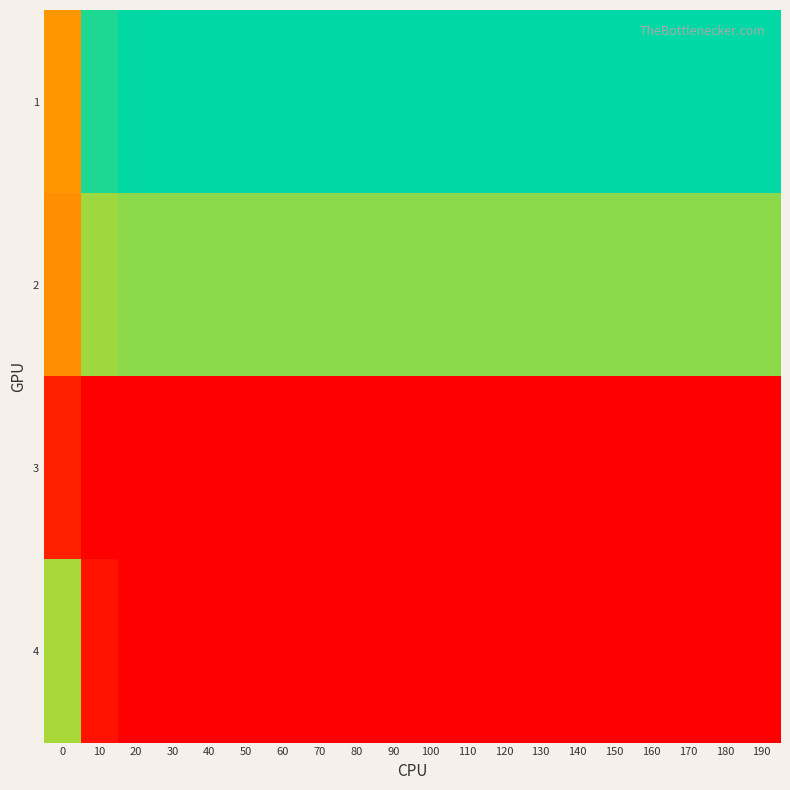

Reading left to right, transcribe all the data shown in this chart.

1: 0=0.3	10=0.5	20=0.5	30=0.6	40=0.6	50=0.6	60=0.6	70=0.6	80=0.6	90=0.6	100=0.6	110=0.6	120=0.6	130=0.6	140=0.6	150=0.6	160=0.6	170=0.6	180=0.6	190=0.6
2: 0=0.2	10=0.4	20=0.4	30=0.4	40=0.4	50=0.4	60=0.4	70=0.4	80=0.4	90=0.4	100=0.4	110=0.4	120=0.4	130=0.4	140=0.4	150=0.4	160=0.4	170=0.4	180=0.4	190=0.4
3: 0=0.1	10=0.0	20=0.0	30=0.0	40=0.0	50=0.0	60=0.0	70=0.0	80=0.0	90=0.0	100=0.0	110=0.0	120=0.0	130=0.0	140=0.0	150=0.0	160=0.0	170=0.0	180=0.0	190=0.0
4: 0=0.4	10=0.0	20=0.0	30=0.0	40=0.0	50=0.0	60=0.0	70=0.0	80=0.0	90=0.0	100=0.0	110=0.0	120=0.0	130=0.0	140=0.0	150=0.0	160=0.0	170=0.0	180=0.0	190=0.0